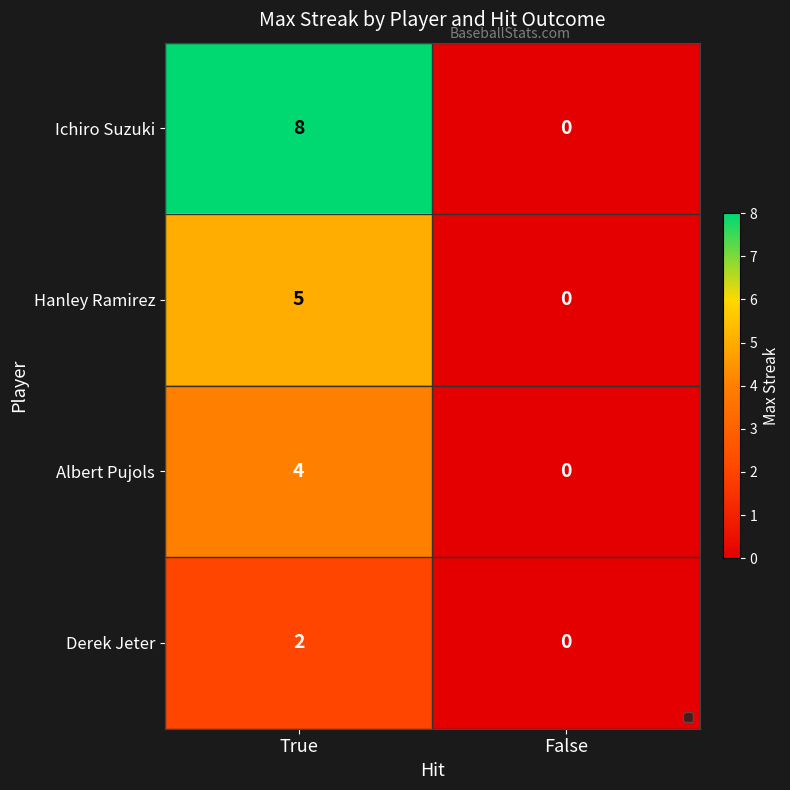

The value of Ichiro Suzuki at True is 4. True or false?

False